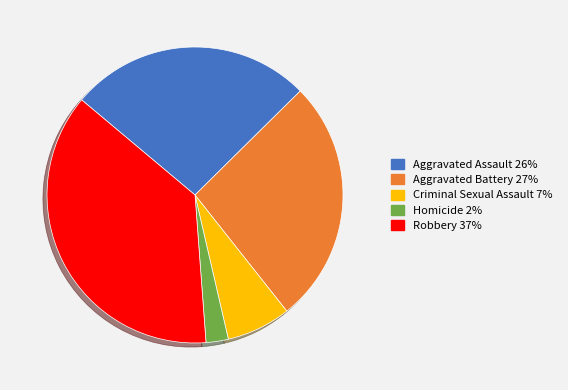

Approximately how many times larger is the value at Aggravated Battery compared to Homicide?

11.0